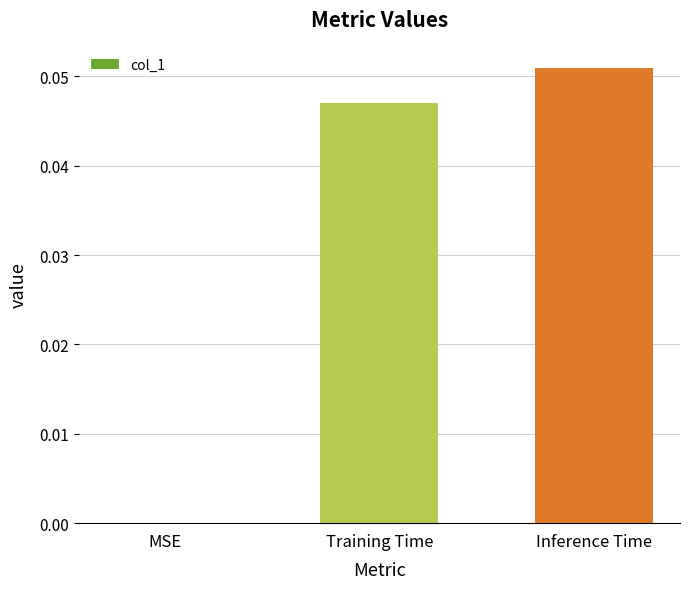

At which label is the value closest to 0?

MSE